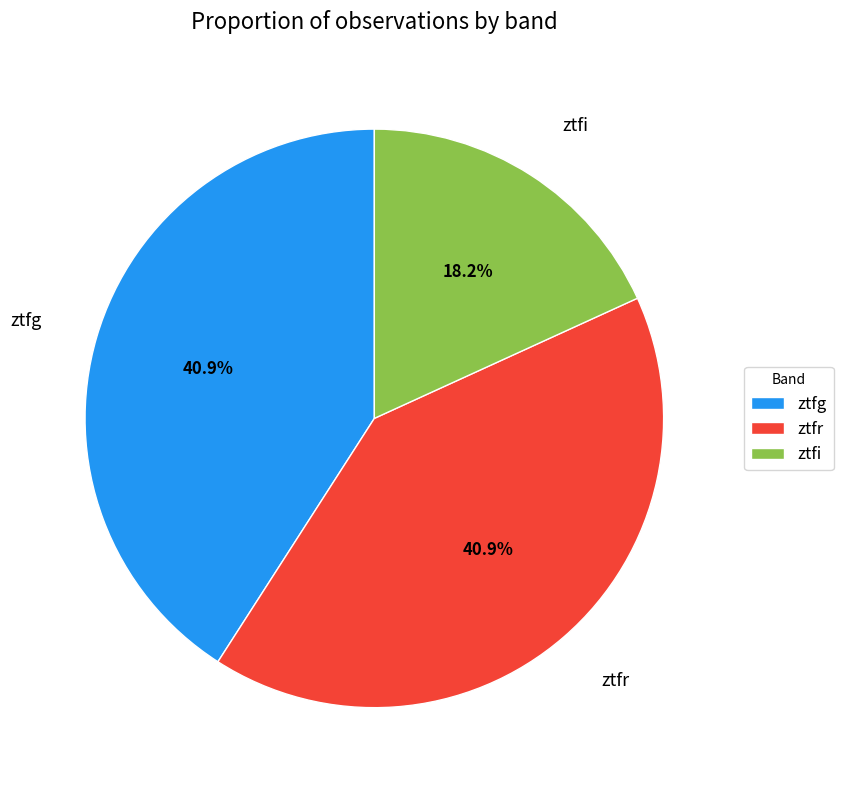

To the nearest percent, what is the difference between the ztfi and ztfg slice percentages?

23%